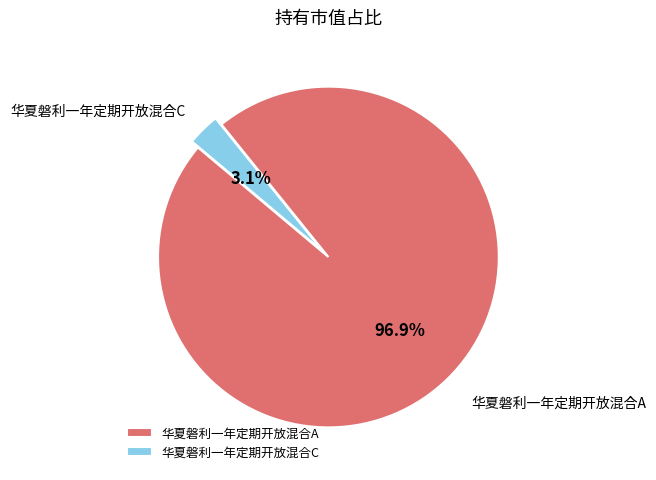

Rank the categories by value from highest to lowest.

华夏磐利一年定期开放混合A, 华夏磐利一年定期开放混合C